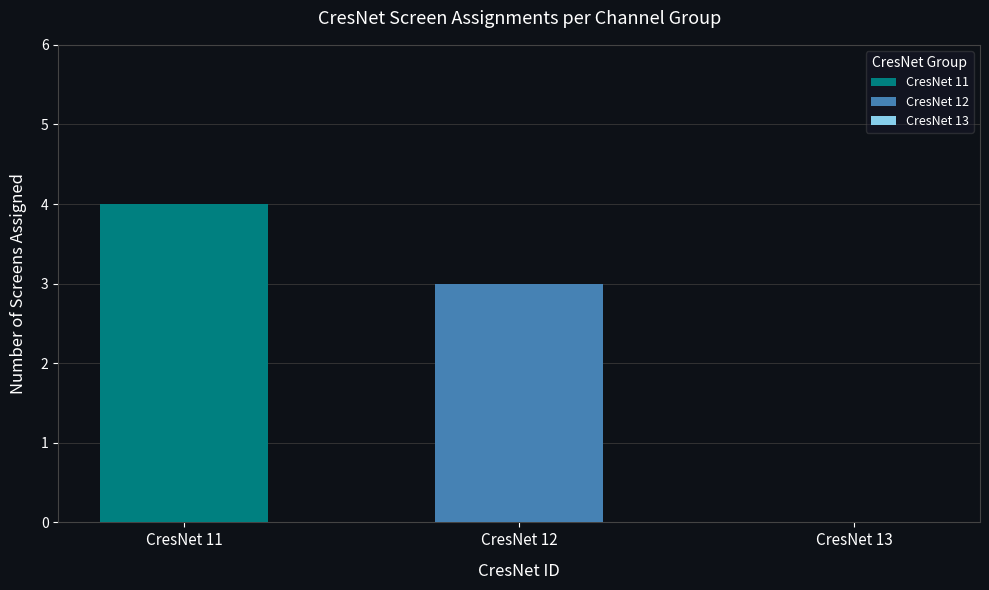

Rank the series by their maximum value, from highest to lowest.

CresNet 11, CresNet 12